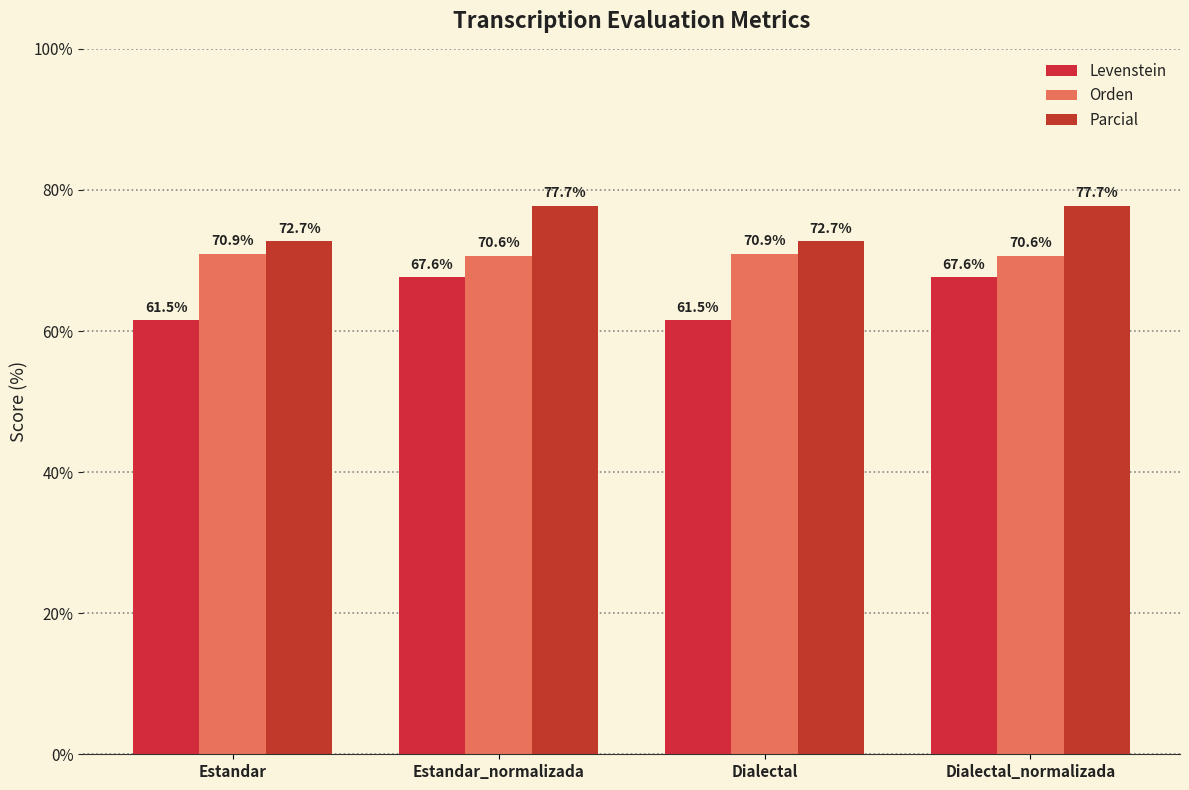

Reading left to right, transcribe all the data shown in this chart.

Levenstein: 61.5	67.6	61.5	67.6
Orden: 70.9	70.6	70.9	70.6
Parcial: 72.7	77.7	72.7	77.7